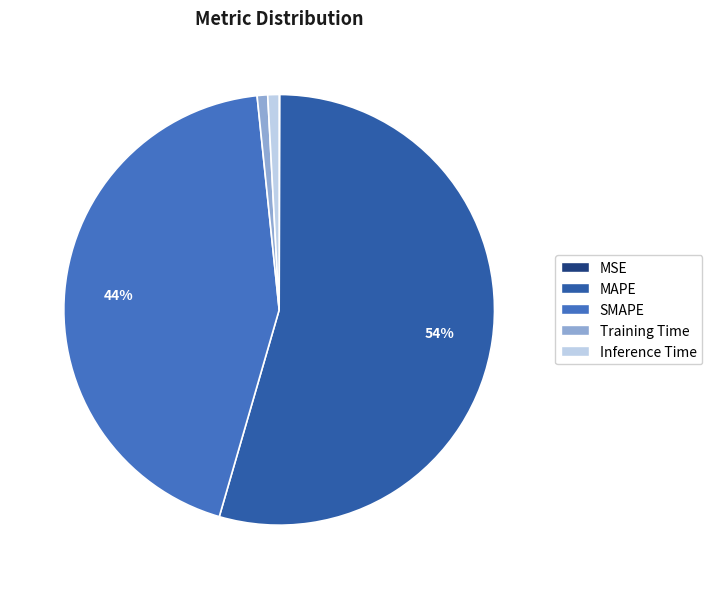

Which has a higher value, Inference Time or MSE?

Inference Time